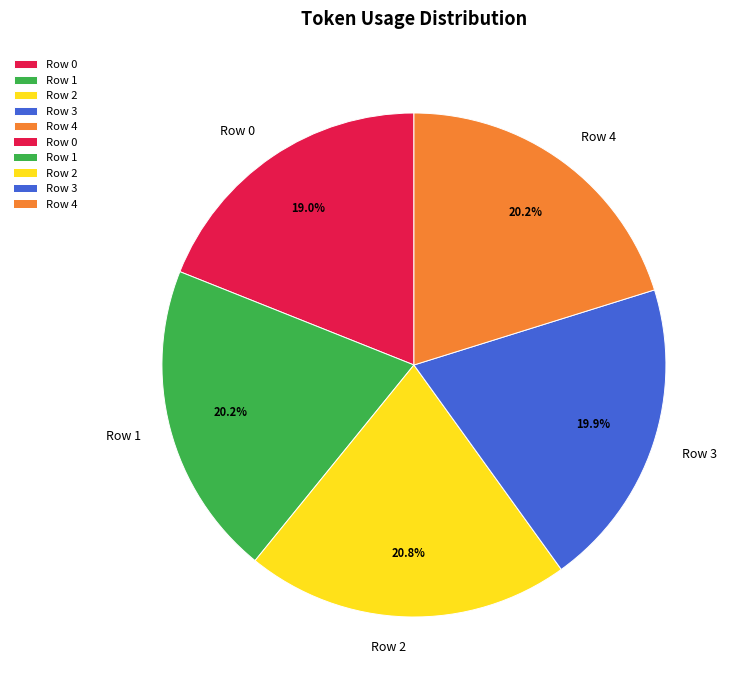

What percentage do Row 2 and Row 1 together represent?

41.0%